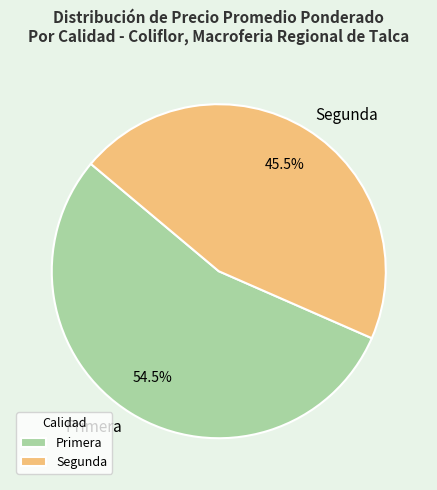

Which has a higher value, Primera or Segunda?

Primera